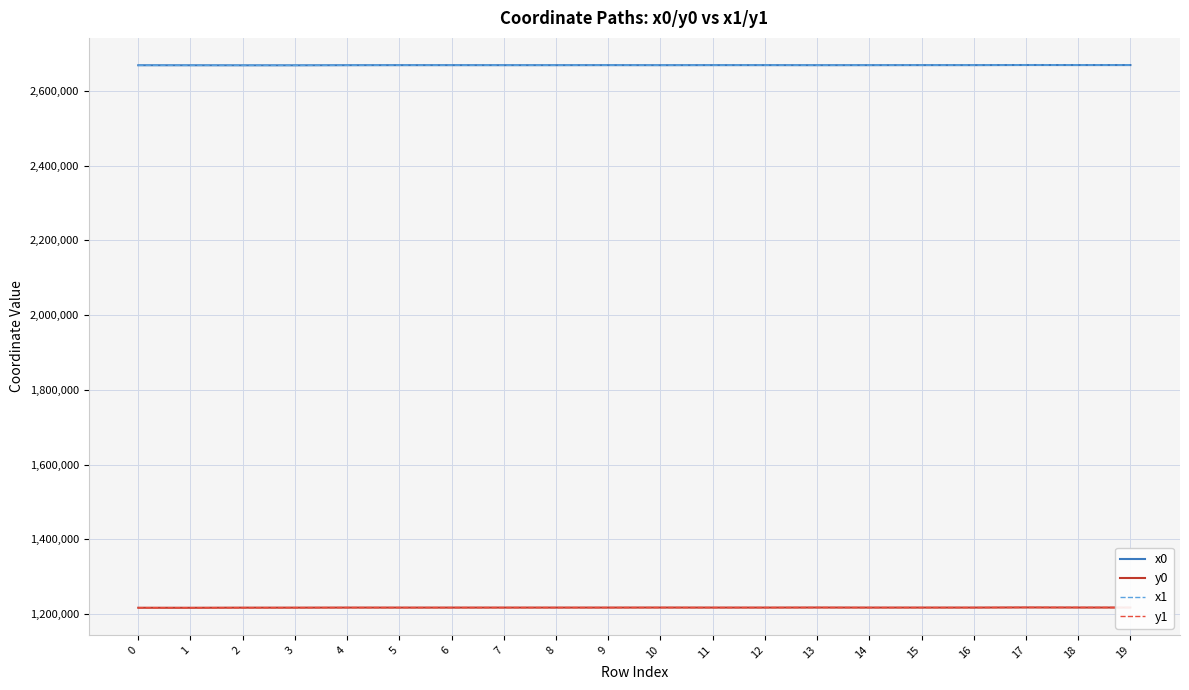

True or false: x0 has a value of 1529778.7 at 6.

False